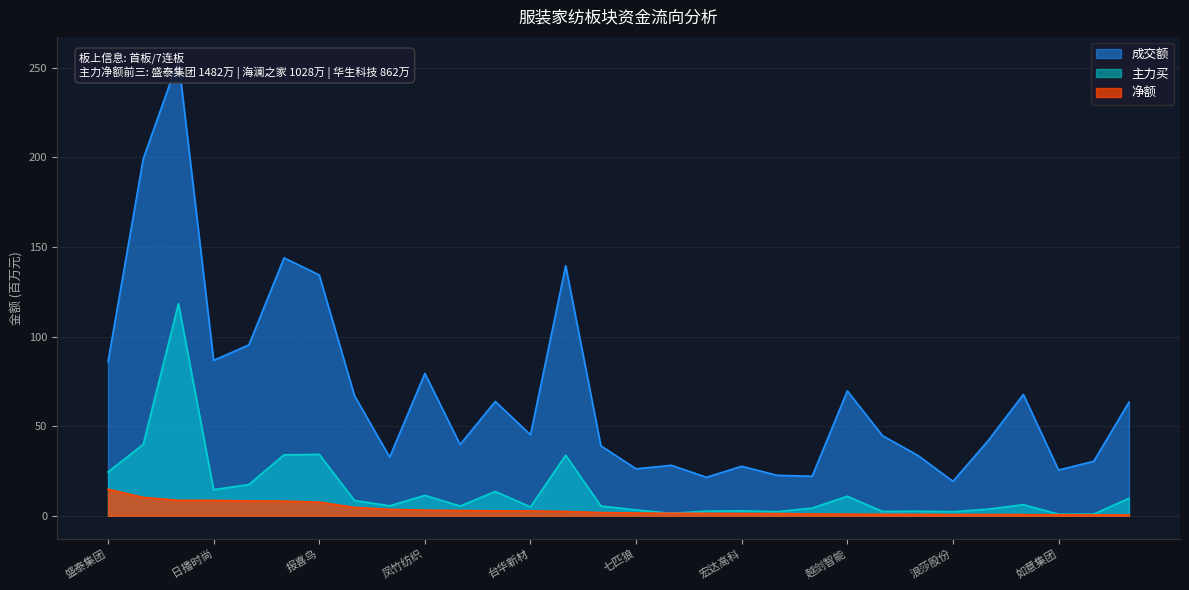

Rank the categories by 成交额 value from highest to lowest.

华生科技, 海澜之家, 比音勒芬, 冠农股份, 报喜鸟, 华纺股份, 日播时尚, 盛泰集团, 凤竹纺织, 越剑智能, 伟星股份, 旷达科技, ST天创, 牧高笛, 台华新材, 锦泓集团, 泰慕士, 森马服饰, 恒辉安防, 诺邦股份, 新赛股份, 洪兴股份, 安正时尚, 宏达高科, 七匹狼, 如意集团, 歌力思, 南山智尚, 罗莱生活, 浪莎股份